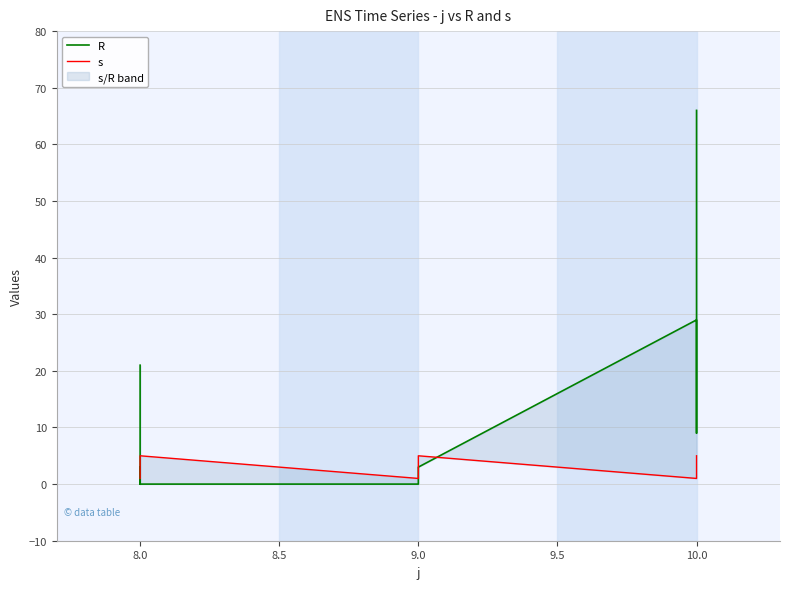

Which series changed the most between 7.5 and 9.0?

R